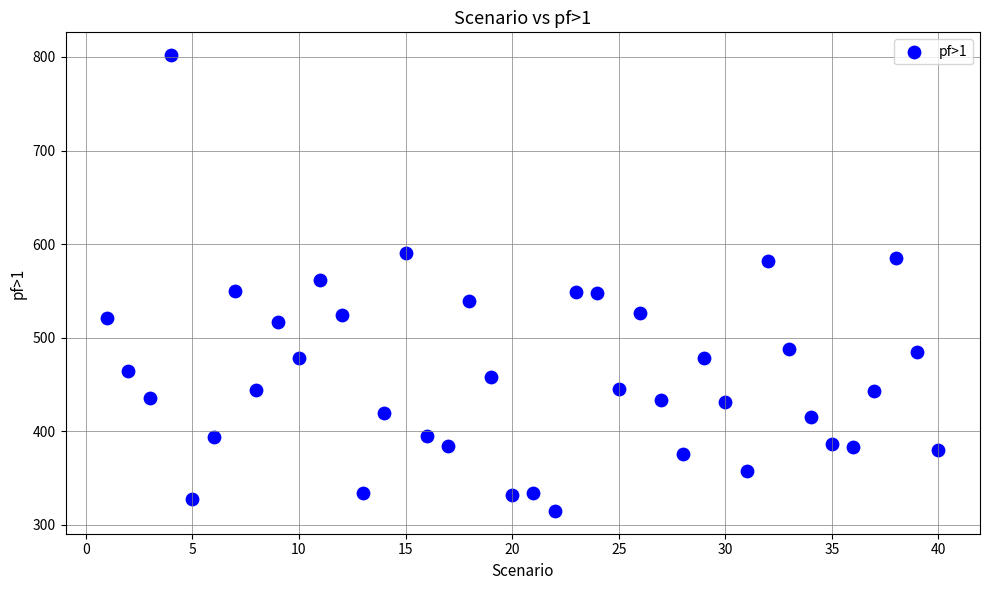

What is the range of X values (max minus min)?

39